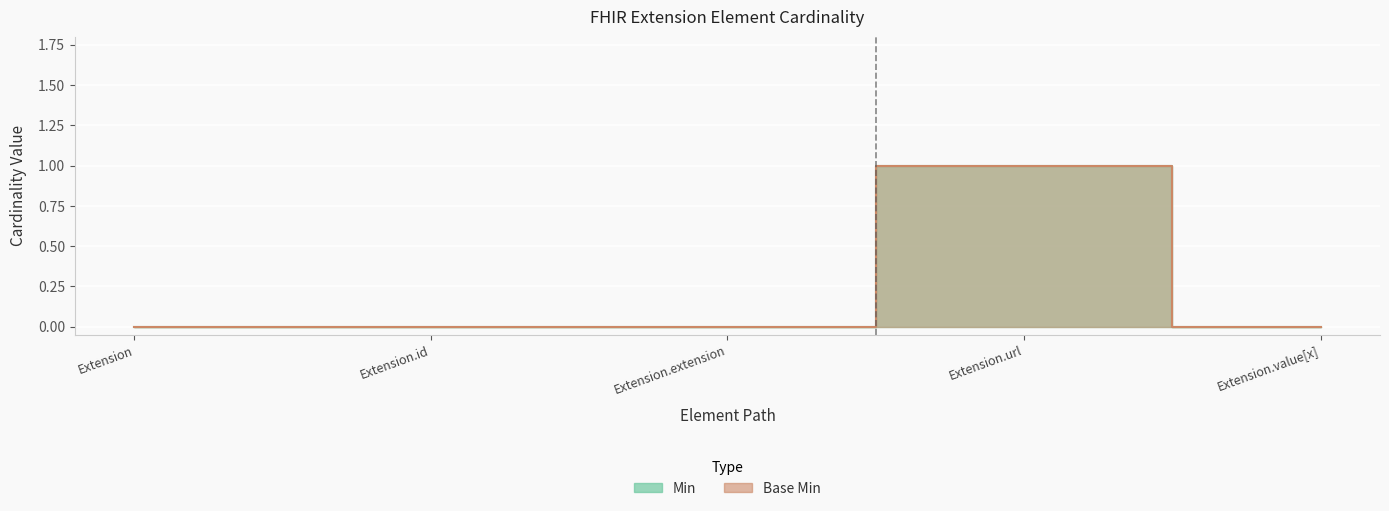

The value of Min at Extension.url is 1. True or false?

True